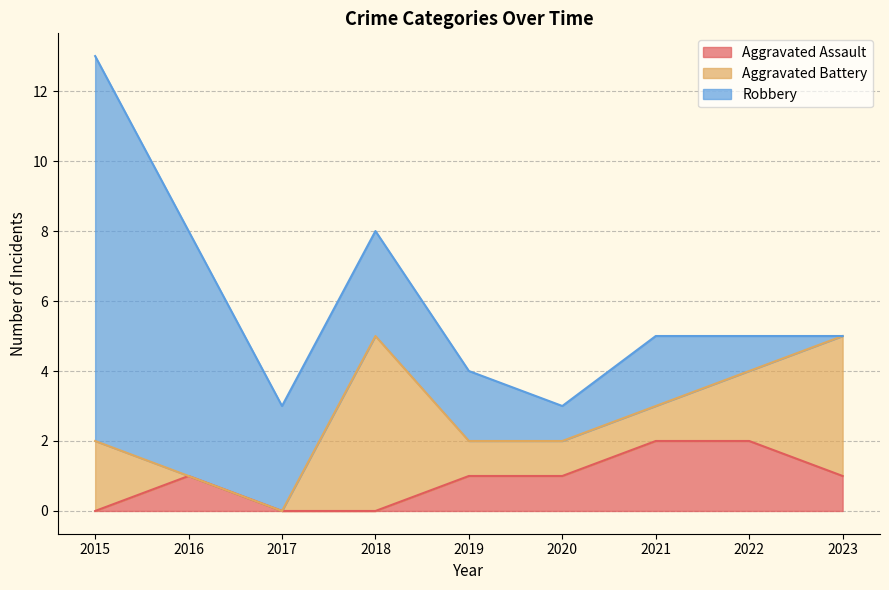

What is the value of the Robbery point at the 5th from the left?

2